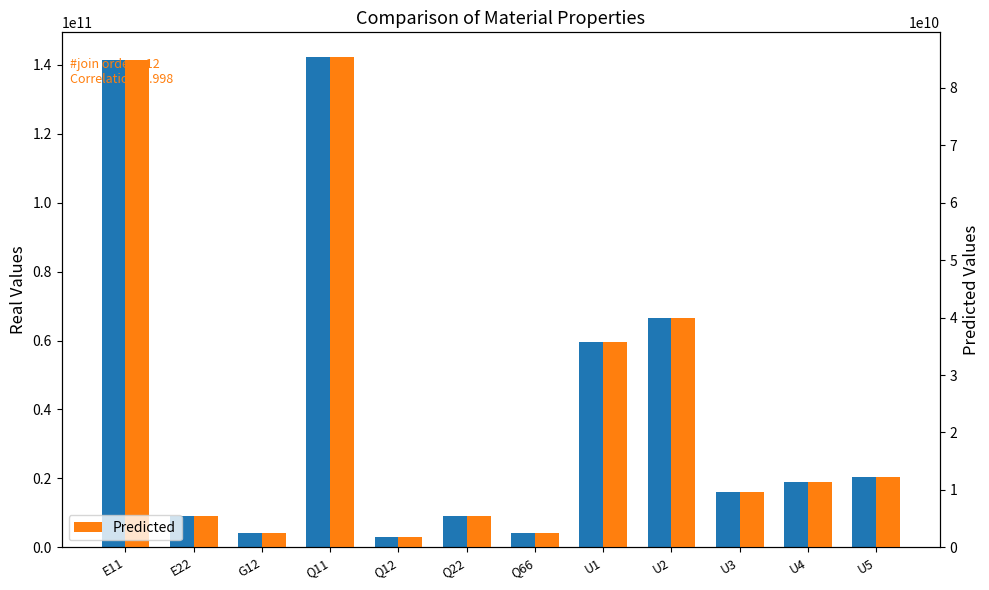

Rank the categories by Real Values value from lowest to highest.

Q12, G12, Q66, E22, Q22, U3, U4, U5, U1, U2, E11, Q11